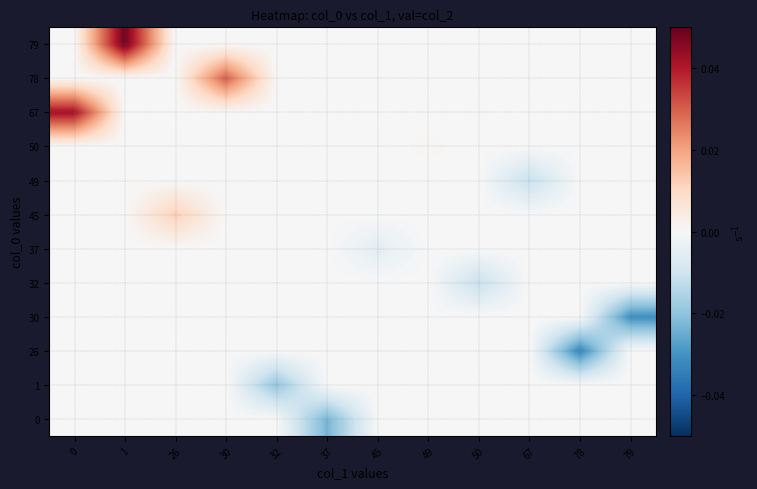

Which has a higher value, 30 or 50?

30